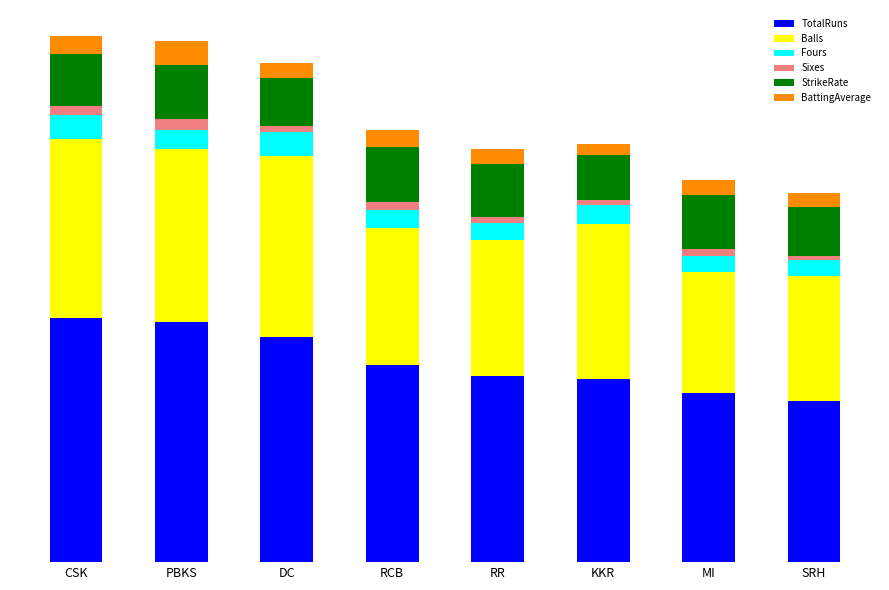

What are all the series names shown in the legend?

TotalRuns, Balls, Fours, Sixes, StrikeRate, BattingAverage